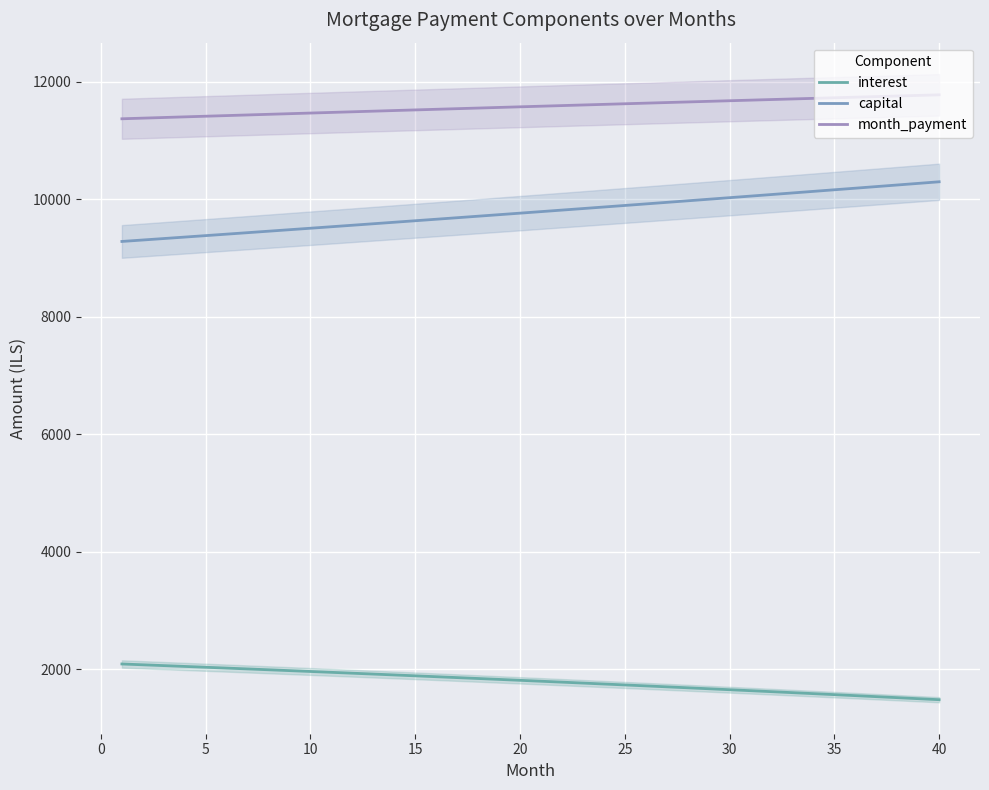

Does the chart display data point markers on the line(s)?

No